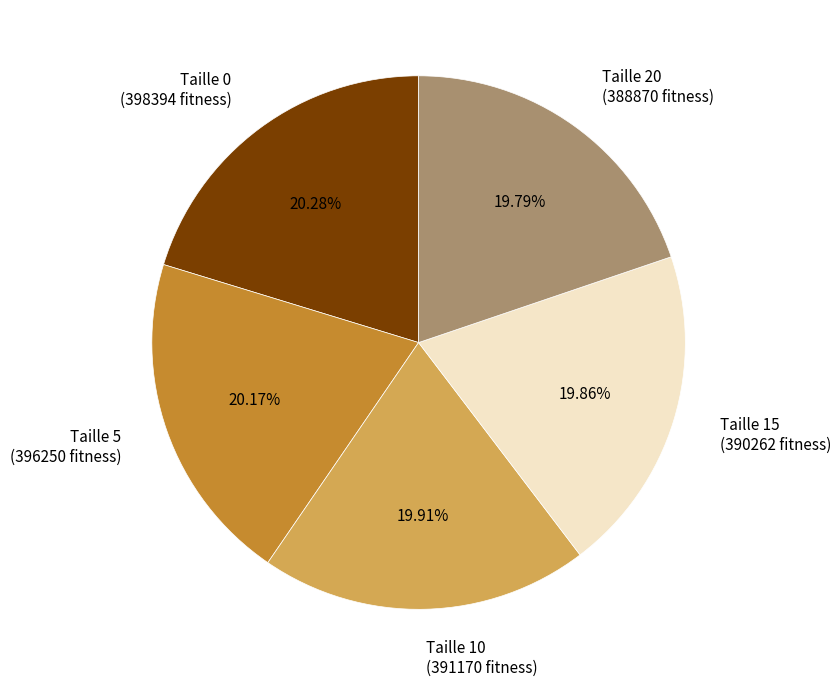

To the nearest percent, what is the average slice percentage?

20%